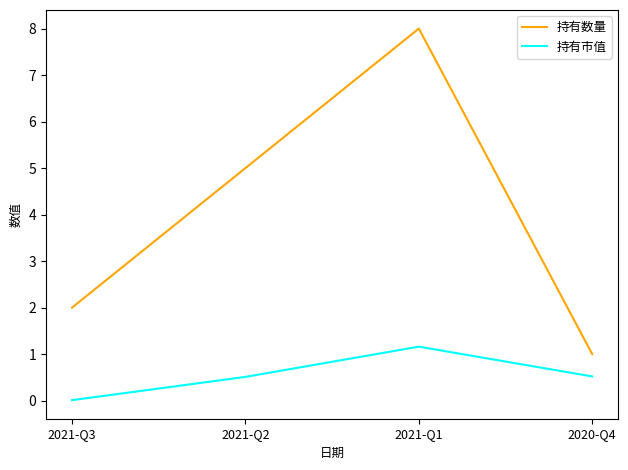

What is the difference between the maximum and second lowest values in the 持有数量 series?

6.0